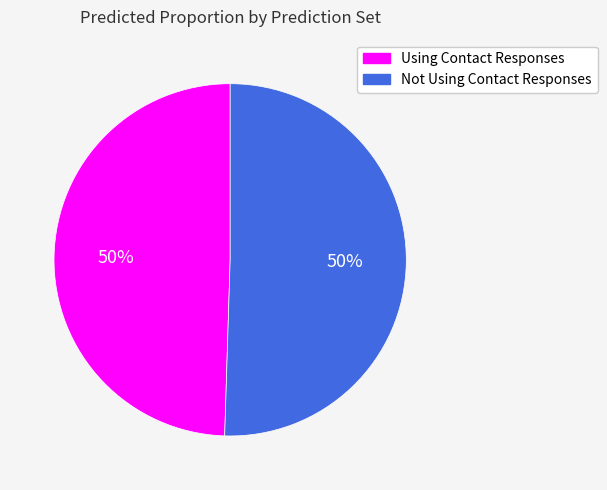

The Using Contact Responses slice represents 50% of the pie. True or false?

True